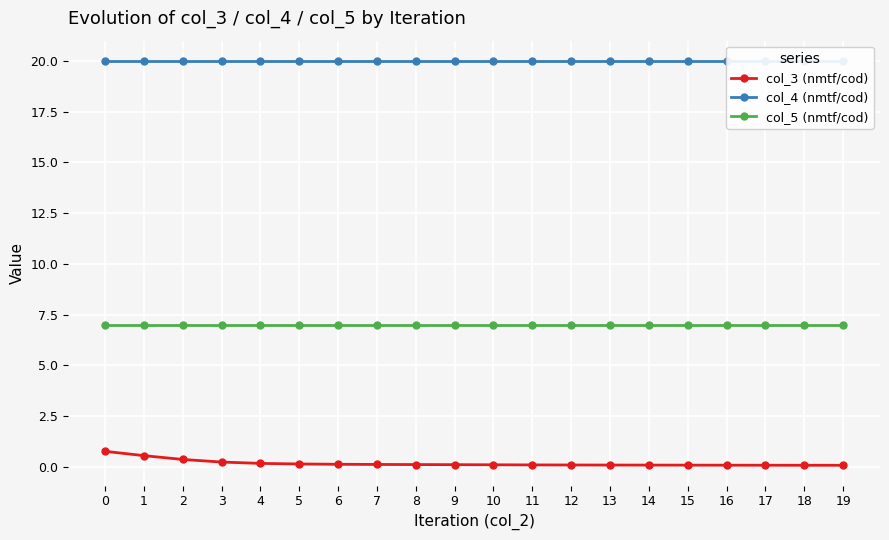

What is the sum of the col_5 (nmtf/cod) values at 3 and 8?

14.0